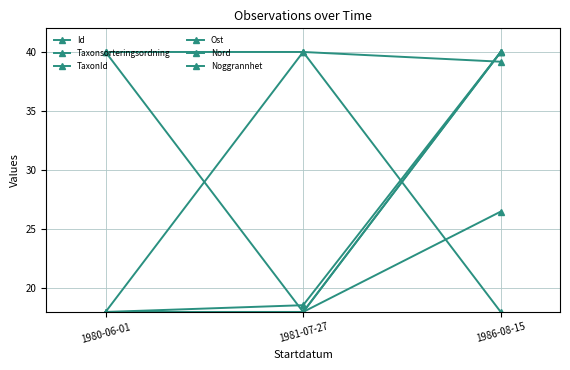

Is this an area chart (filled region under the line)?

No